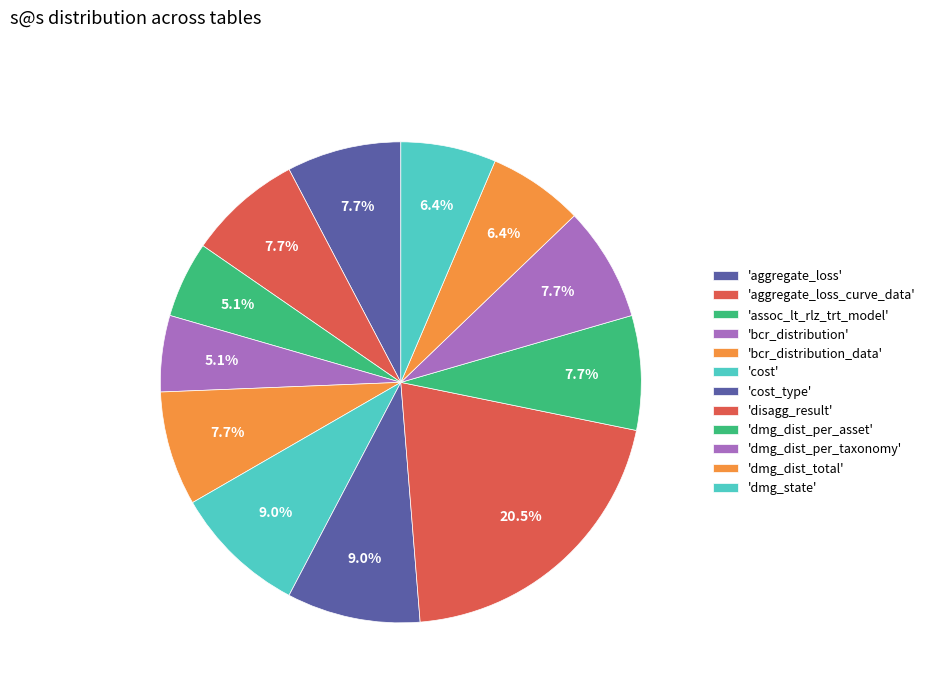

How many segments does this pie chart have?

12